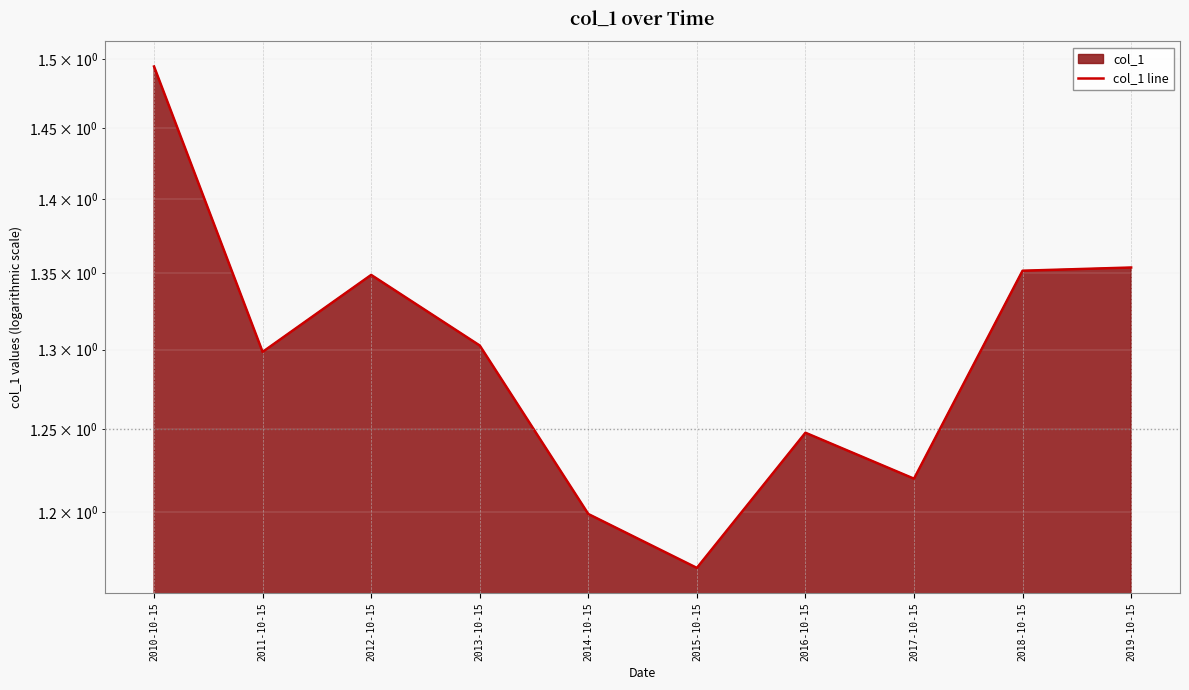

What is the sum of the values at 2014-10-15 and 2010-10-15?

2.7